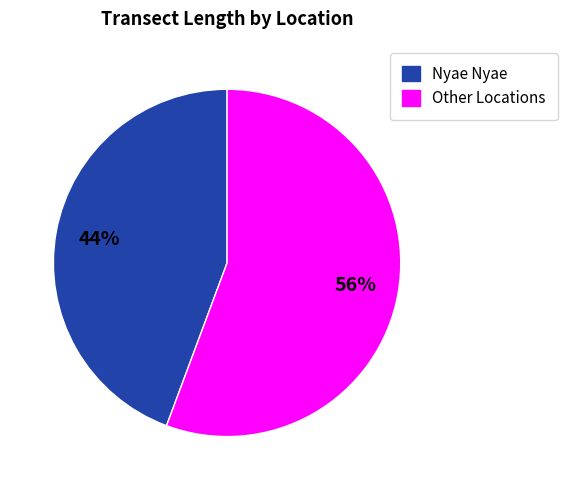

Does any single category account for the majority?

Yes